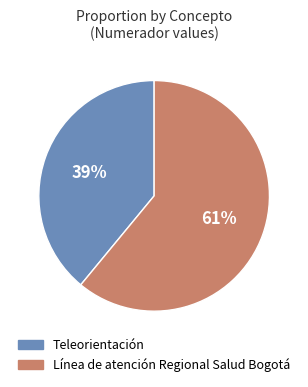

True or false: Línea de atención Regional Salud Bogotá accounts for 73% of the total.

False